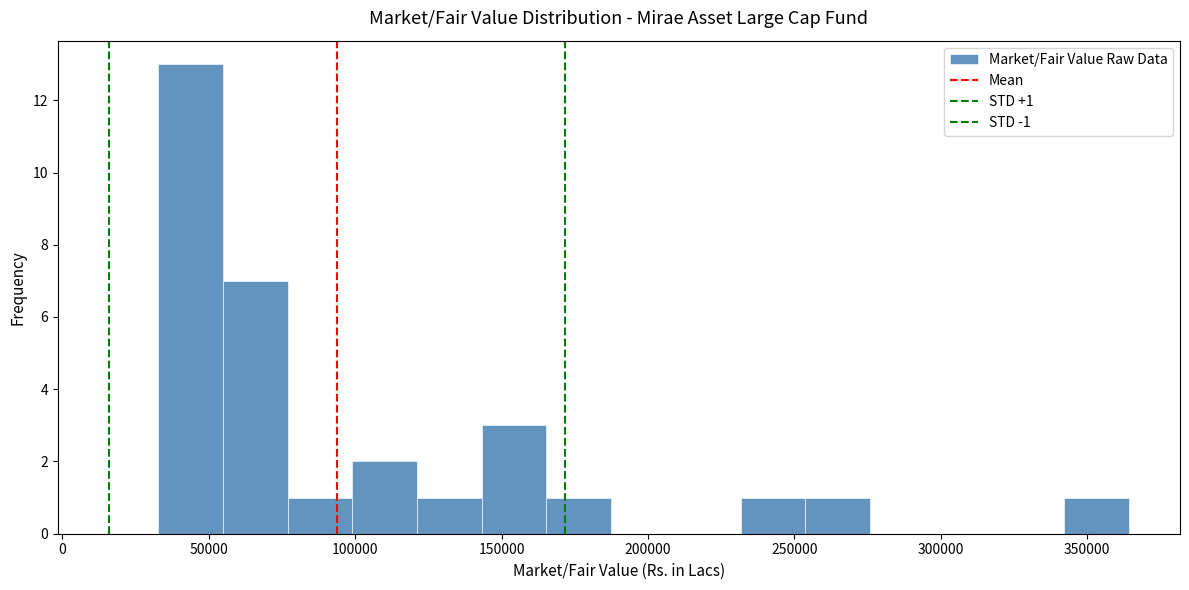

Which range on the x-axis has the tallest bar?

35000 to 55000